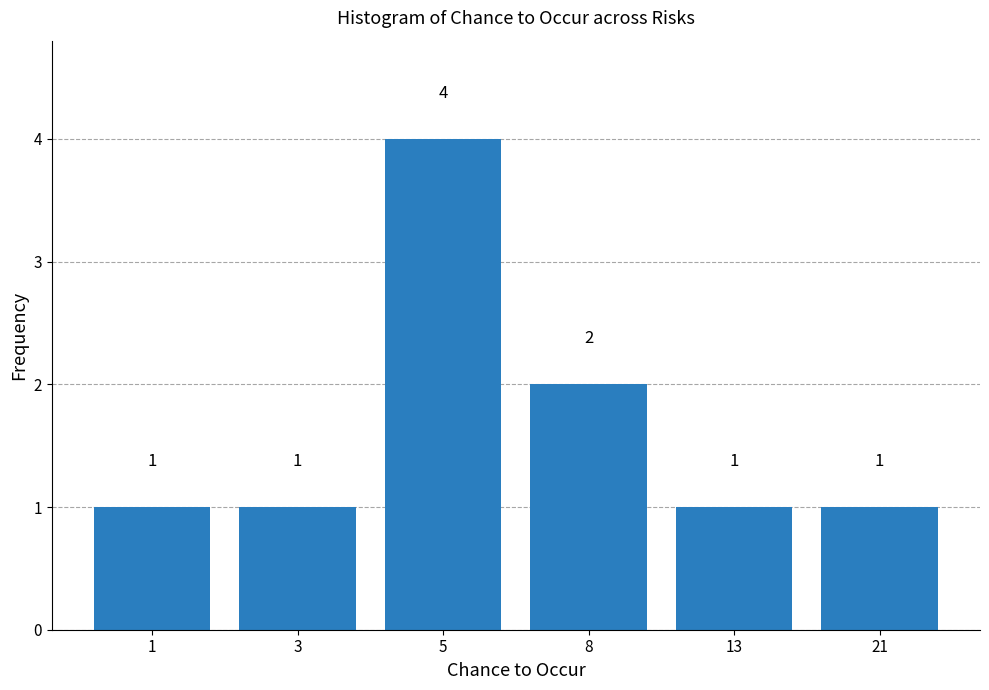

Reading right to left, extract all data points from this chart.

21=1	13=1	8=2	5=4	3=1	1=1